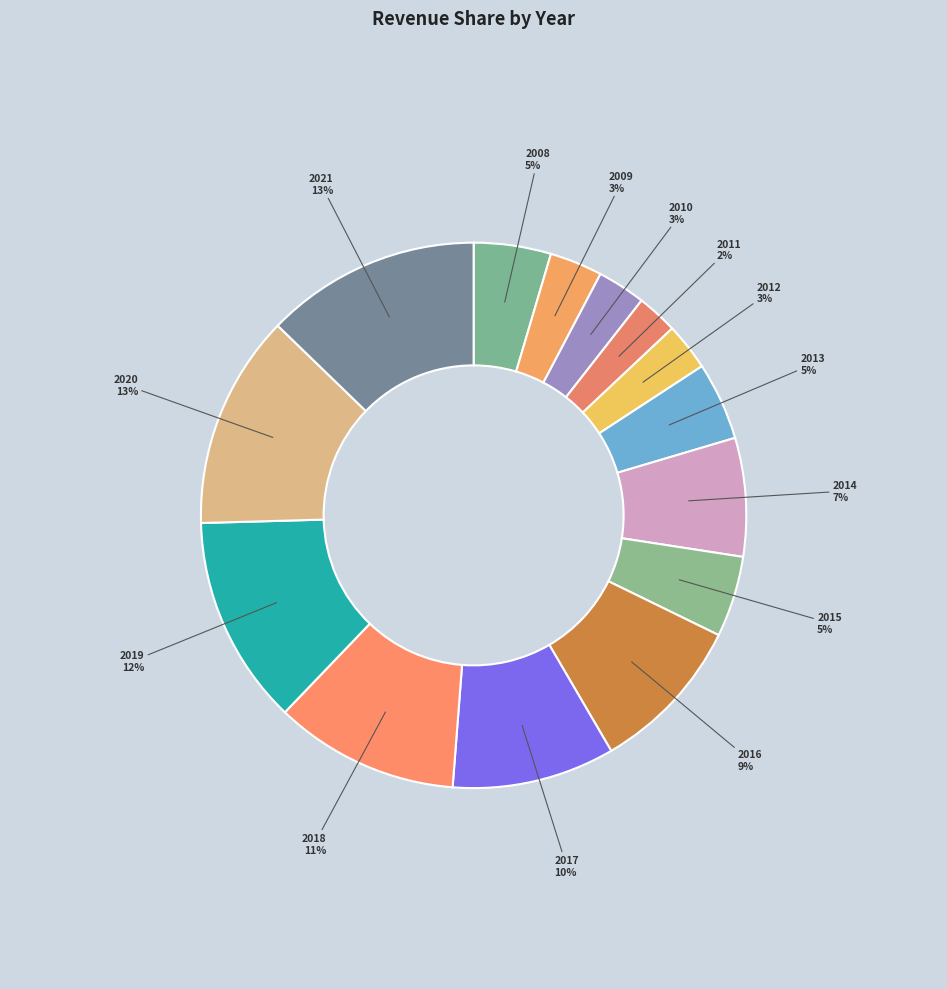

True or false: 2018 accounts for 11% of the total.

True